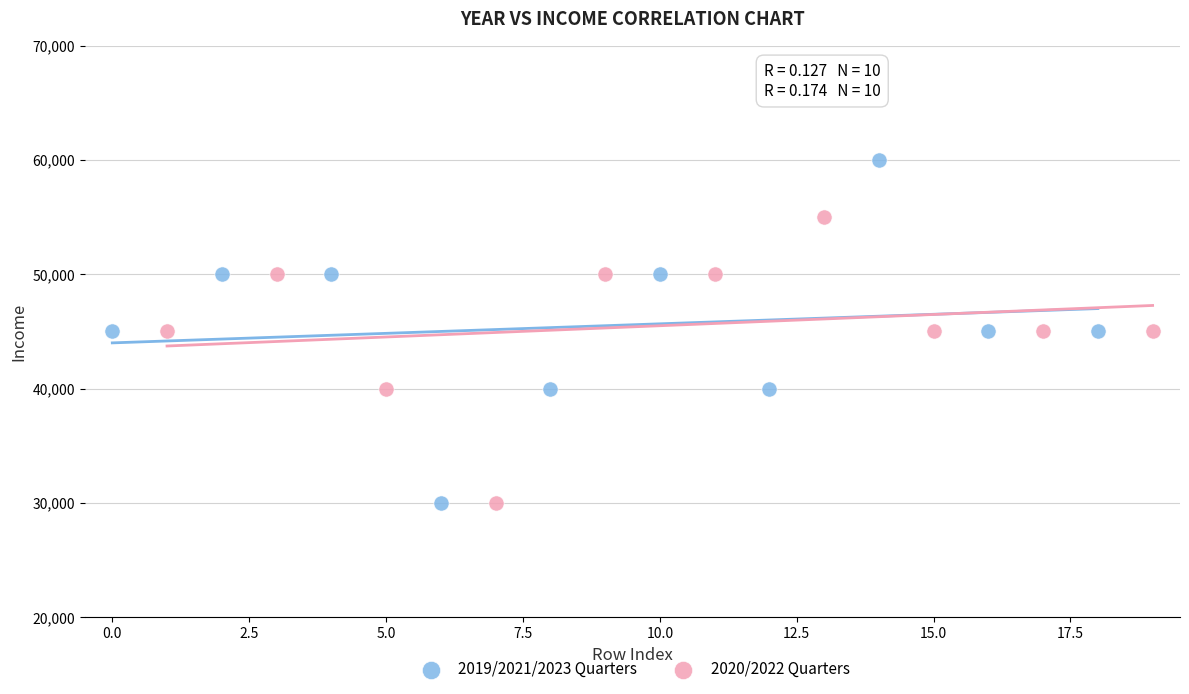

Which series contains the highest Y value?

2019/2021/2023 Quarters